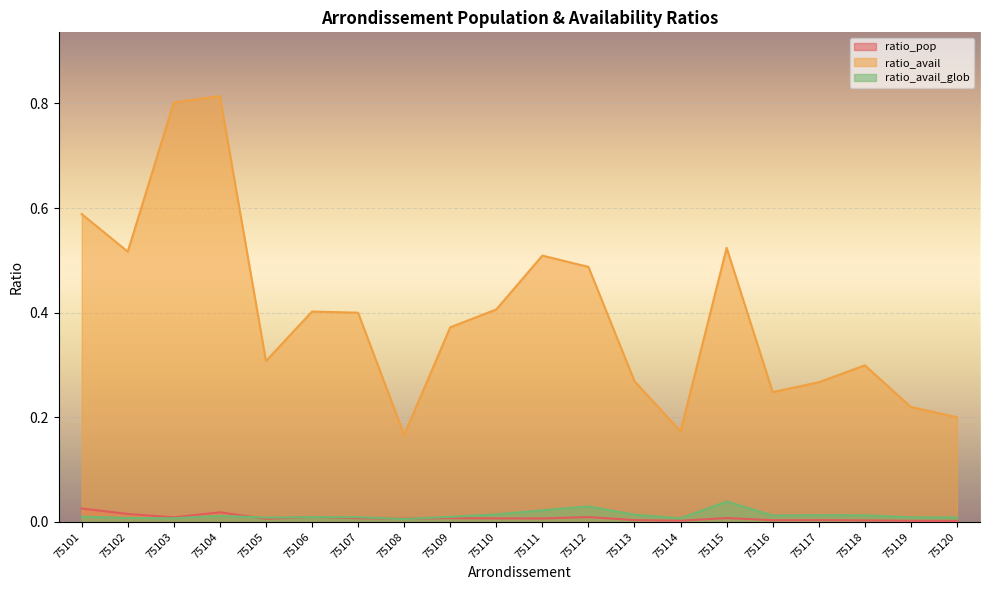

Reading right to left, what are all the values shown in this chart?

ratio_pop: 75120=0.0	75119=0.0	75118=0.0	75117=0.0	75116=0.0	75115=0.0	75114=0.0	75113=0.0	75112=0.0	75111=0.0	75110=0.0	75109=0.0	75108=0.0	75107=0.0	75106=0.0	75105=0.0	75104=0.0	75103=0.0	75102=0.0	75101=0.0
ratio_avail: 75120=0.2	75119=0.2	75118=0.3	75117=0.3	75116=0.2	75115=0.5	75114=0.2	75113=0.3	75112=0.5	75111=0.5	75110=0.4	75109=0.4	75108=0.2	75107=0.4	75106=0.4	75105=0.3	75104=0.8	75103=0.8	75102=0.5	75101=0.6
ratio_avail_glob: 75120=0.0	75119=0.0	75118=0.0	75117=0.0	75116=0.0	75115=0.0	75114=0.0	75113=0.0	75112=0.0	75111=0.0	75110=0.0	75109=0.0	75108=0.0	75107=0.0	75106=0.0	75105=0.0	75104=0.0	75103=0.0	75102=0.0	75101=0.0